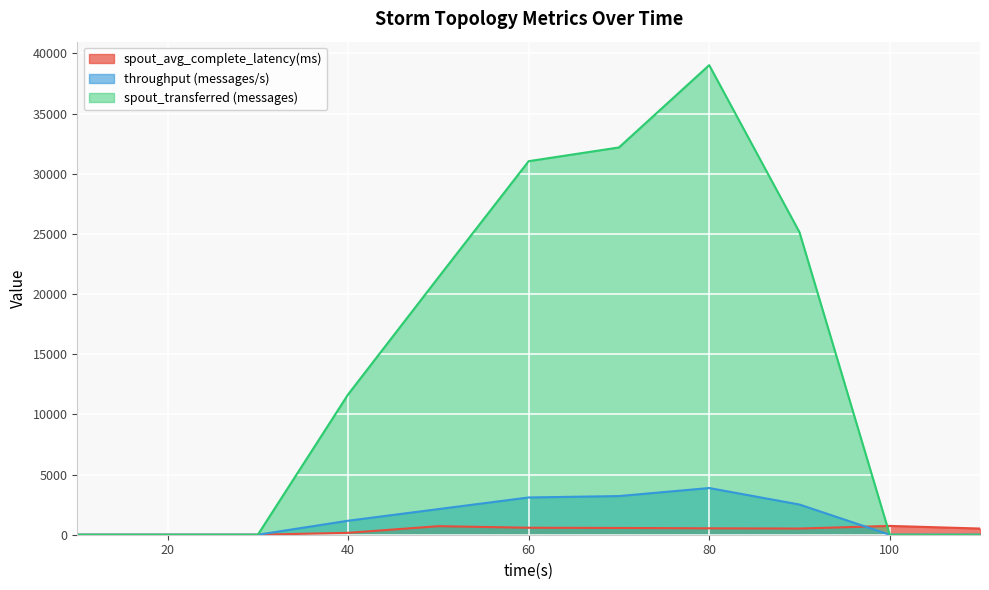

The spout_avg_complete_latency(ms) series shows 732.6 at 100. True or false?

True